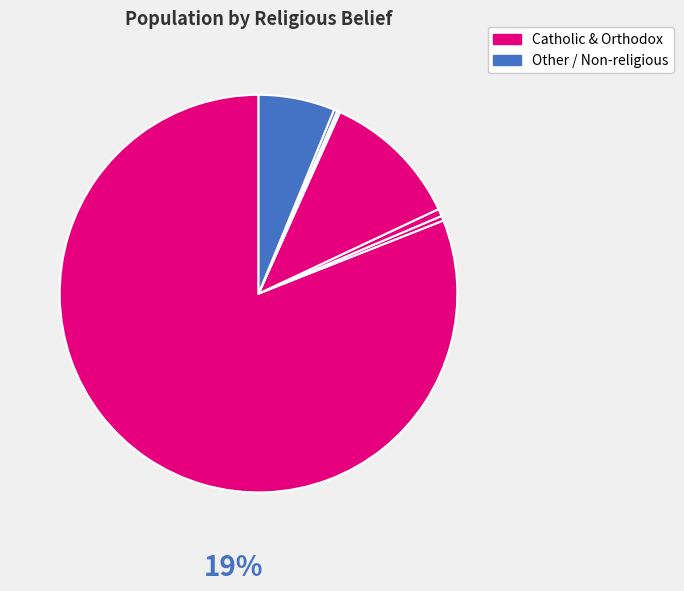

Count the number of slices in the pie.

8